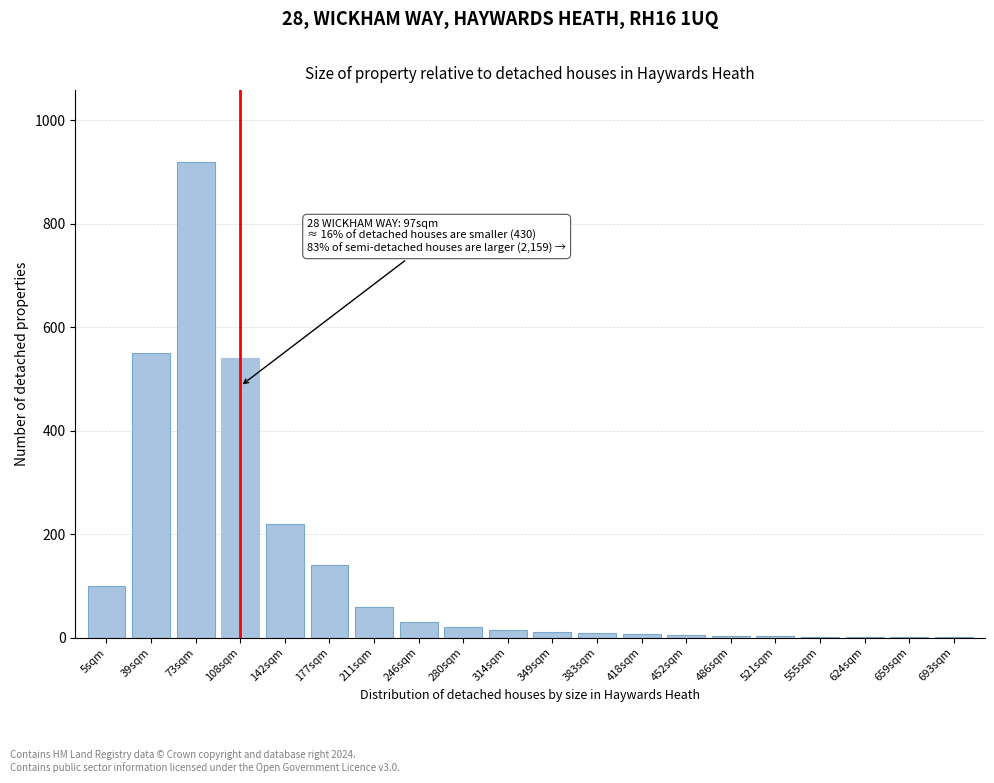

Where is the data nearest to the value 460?

108sqm